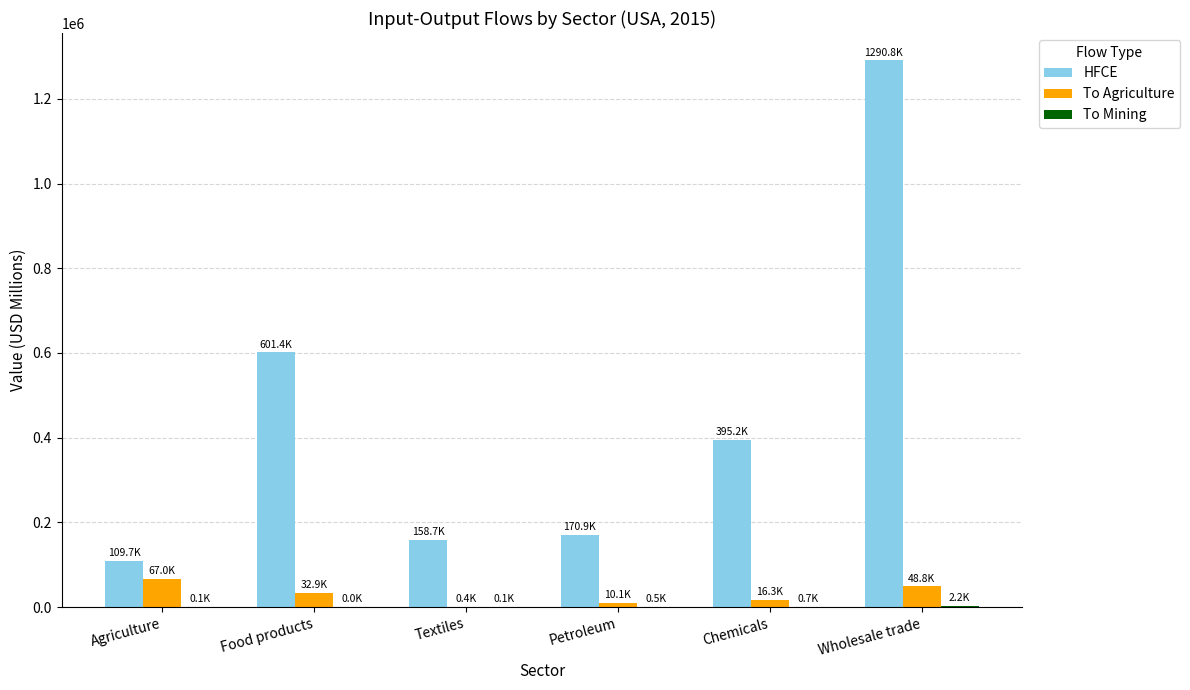

Is it true that HFCE equals 158748.2 at Textiles?

True